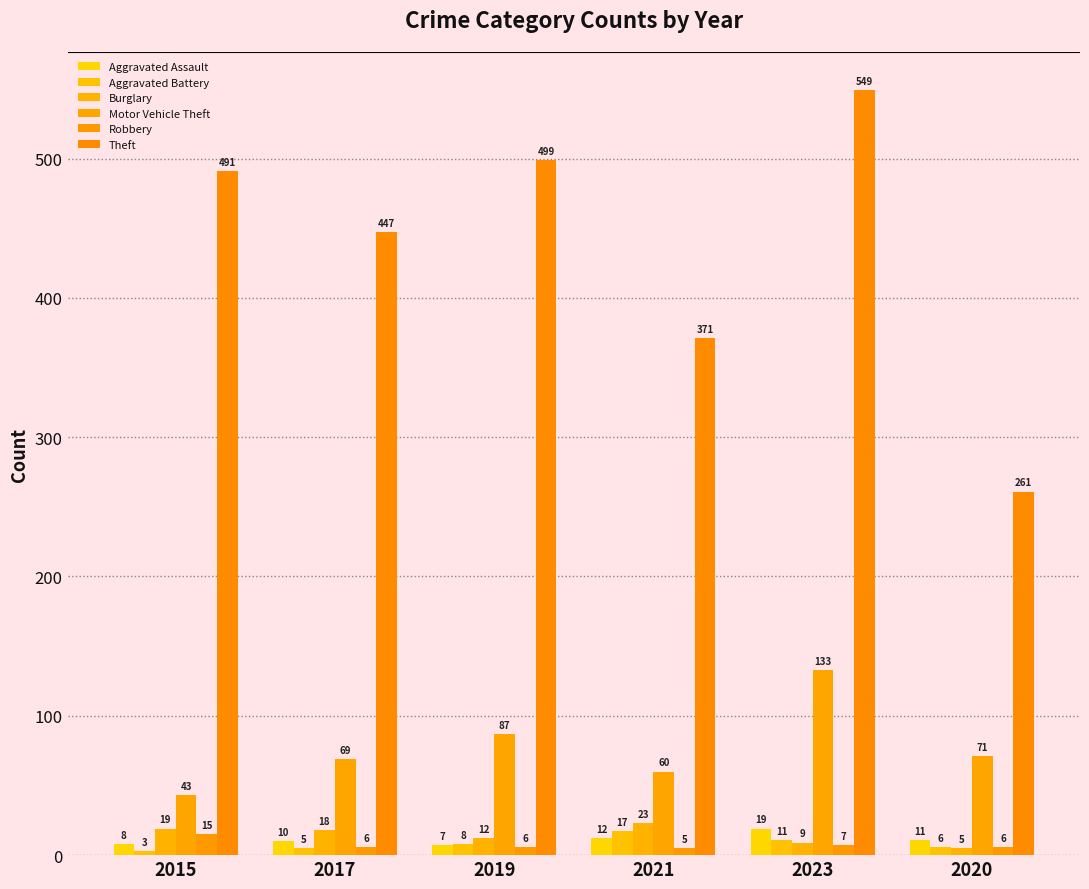

What is the approximate value of Aggravated Battery at 2021?

17